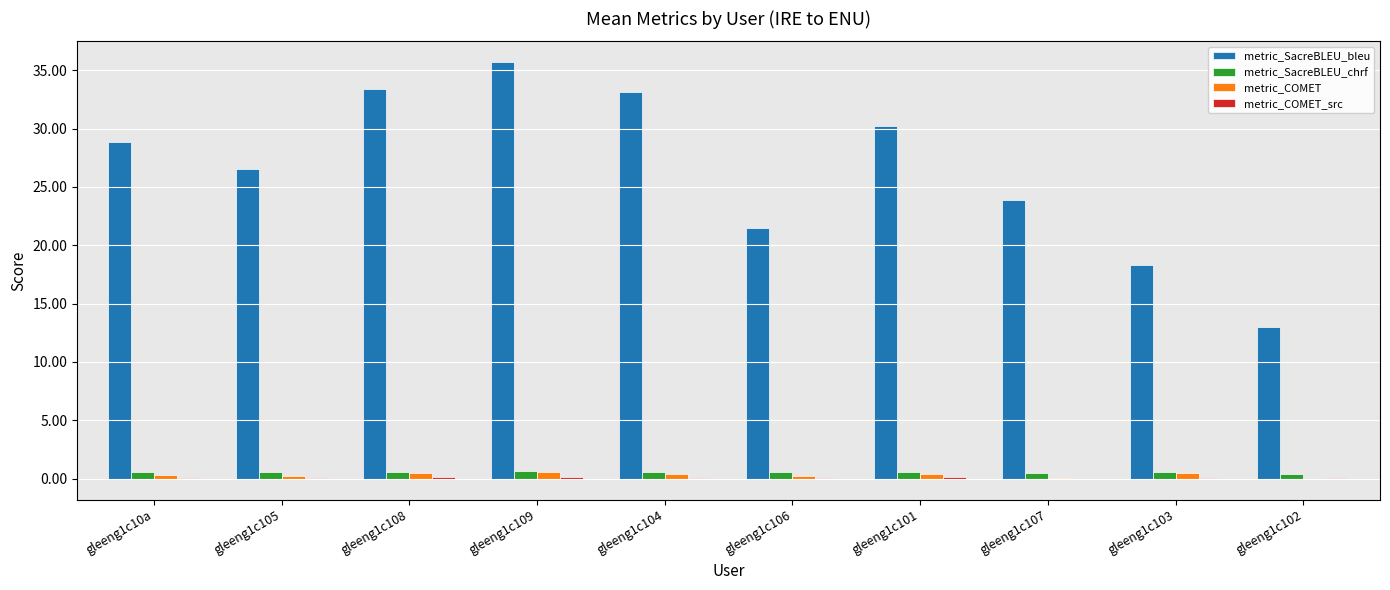

How many distinct data groups are displayed?

4